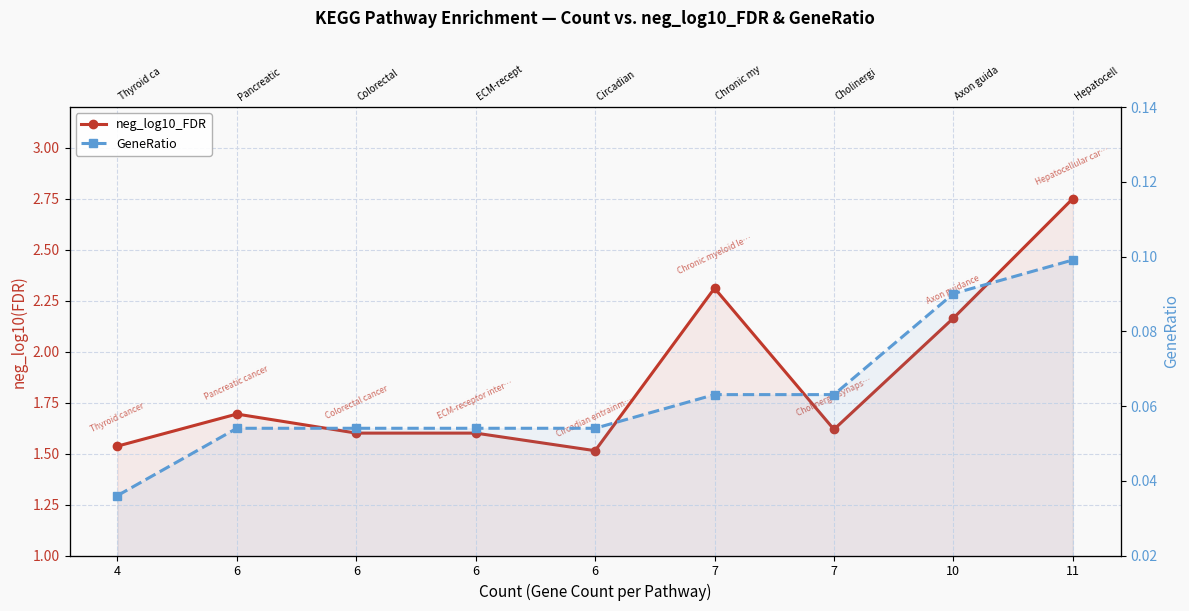

What is the difference between the second highest and minimum values in the neg_log10_FDR series?

0.8